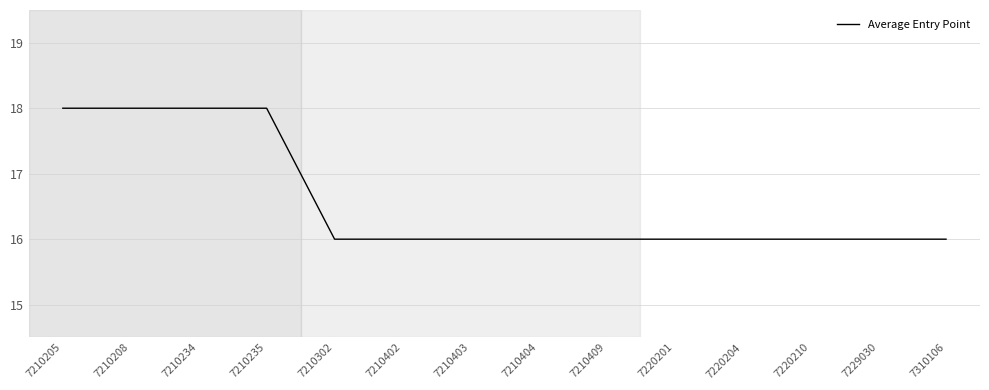

Reading left to right, transcribe all the data shown in this chart.

18	18	18	18	16	16	16	16	16	16	16	16	16	16